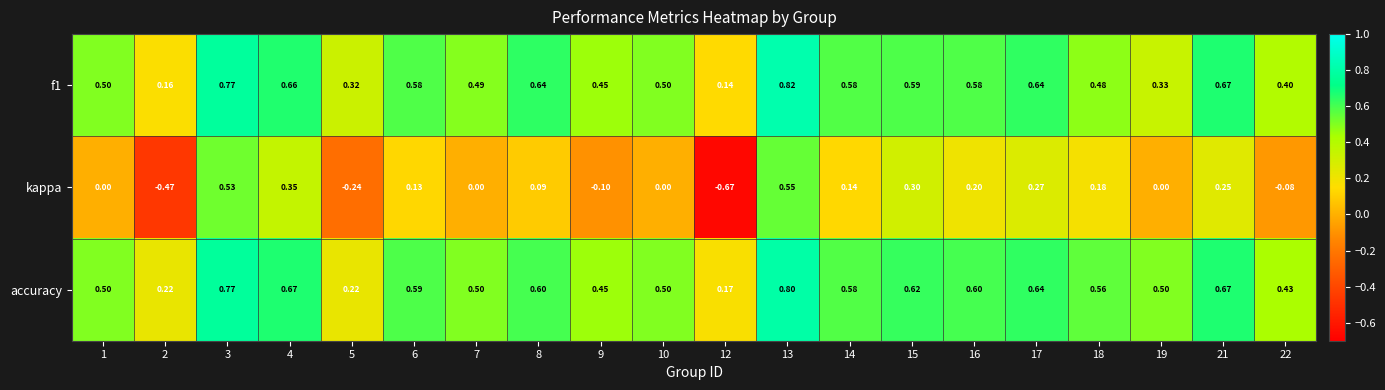

What is the spread (max minus min) of values at 16?

0.4